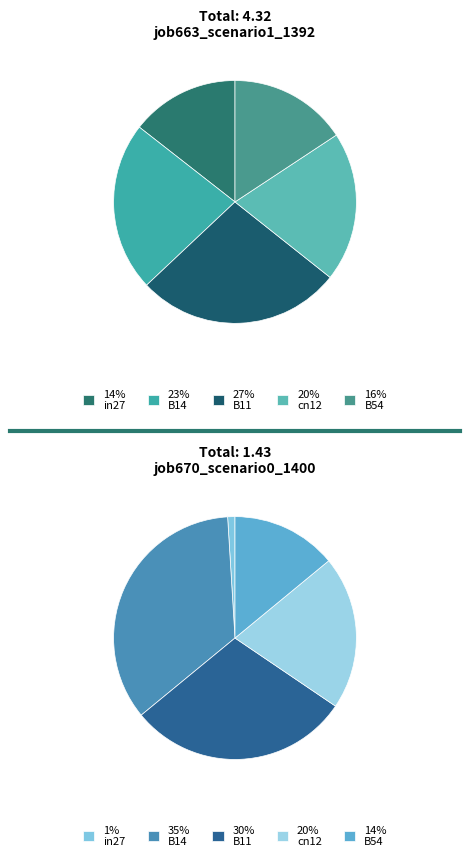

Which slice is the largest?

B11